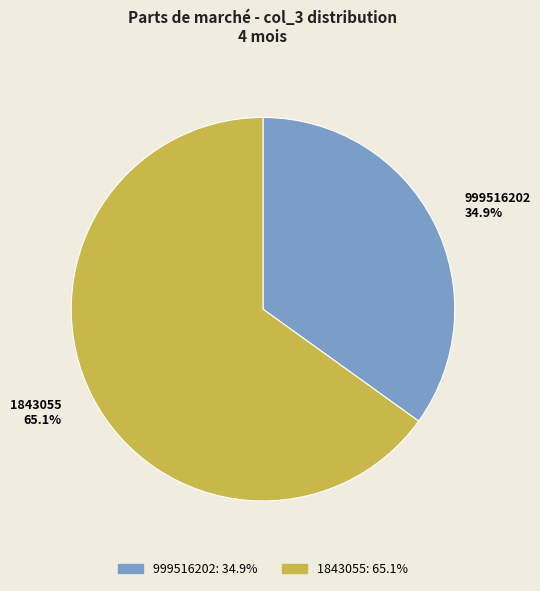

Approximately how many times larger is the value at 999516202 compared to 1843055?

0.5